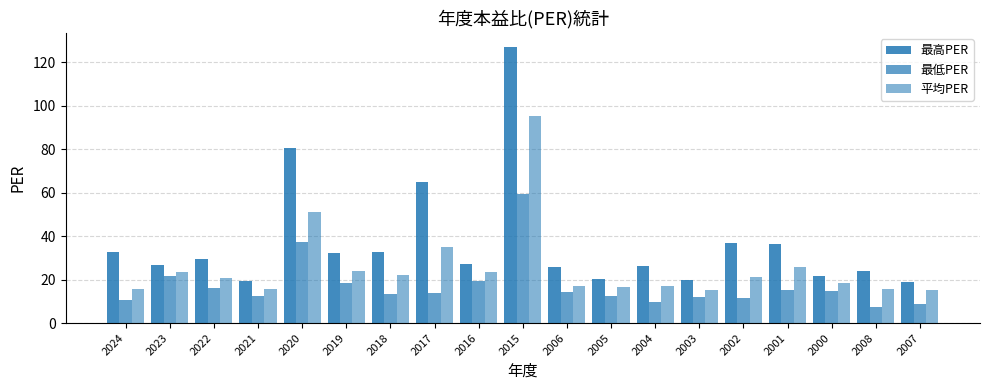

How many data points does each series have?

19